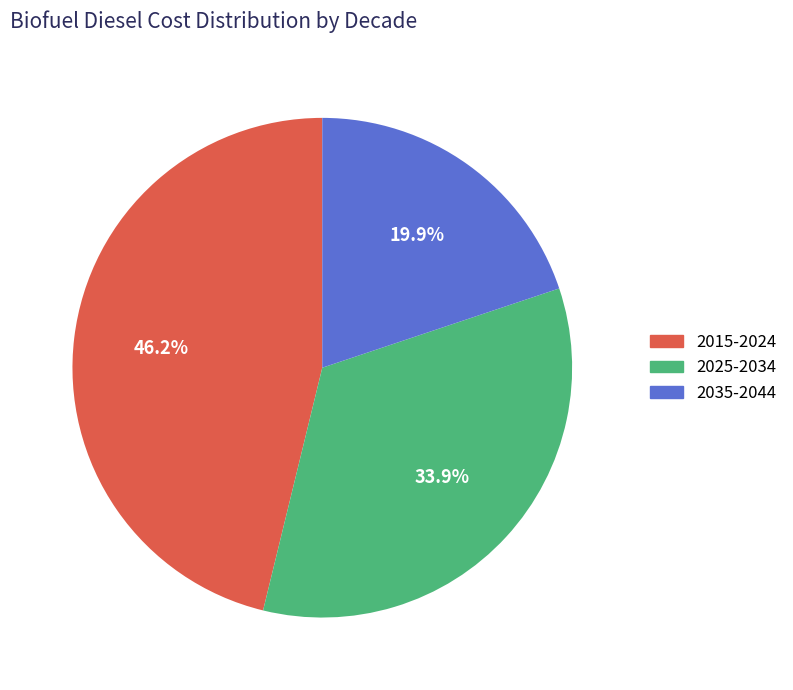

What percentage is the 2015-2024 slice, to the nearest percent?

46%